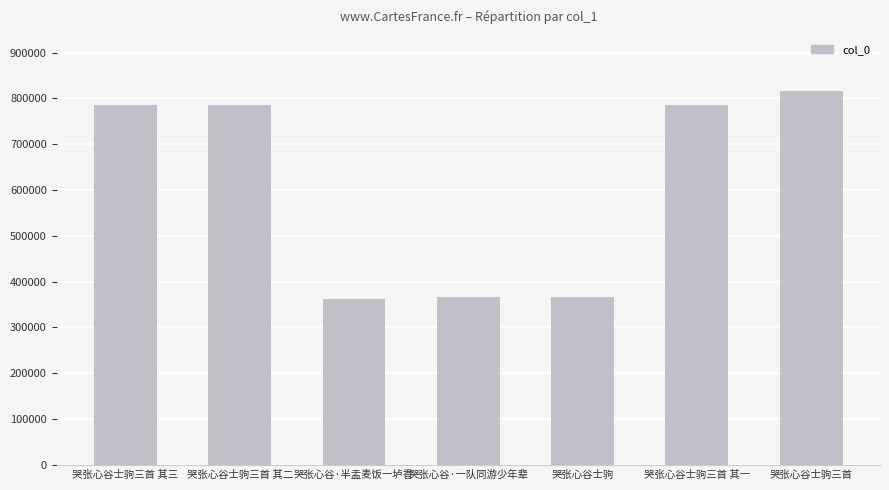

What is the maximum value shown in the chart?

816353